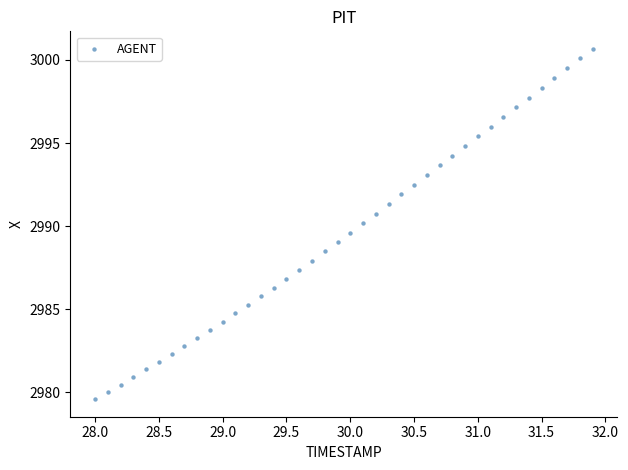

What is the range of Y values (max minus min)?

21.1